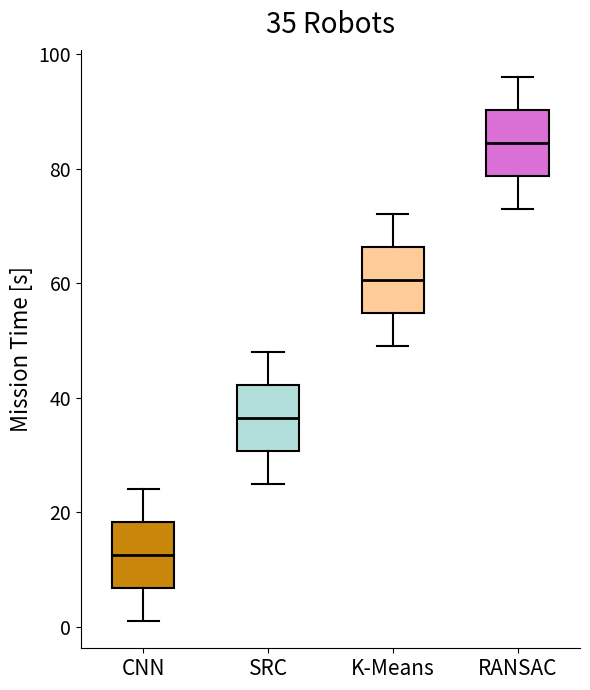

Which box's median line is the lowest?

CNN